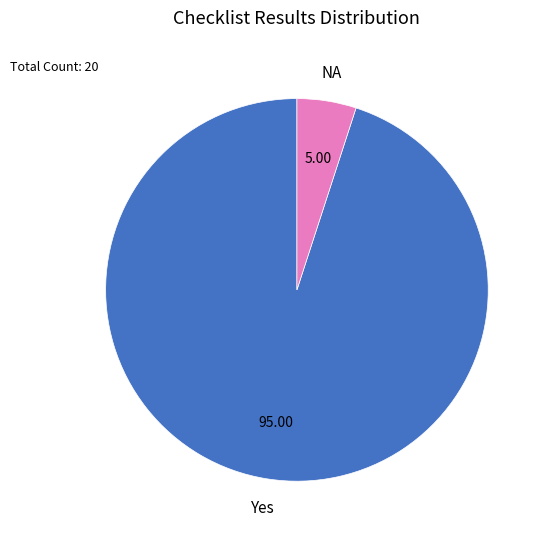

How many segments does this pie chart have?

2